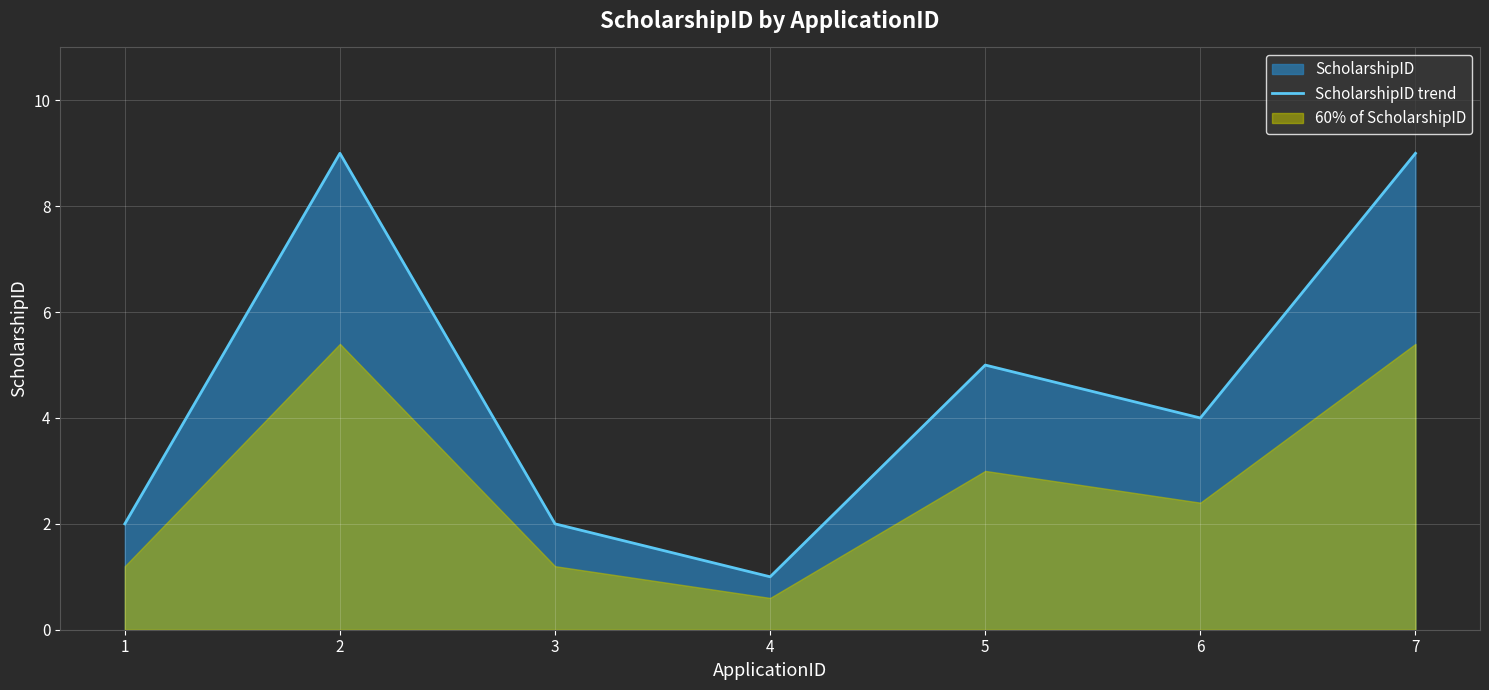

Between 2 and 7, which is larger?

2